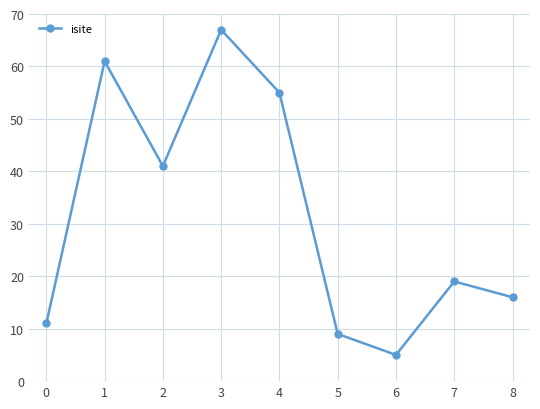

What is the value of the 2nd point from the left?

61